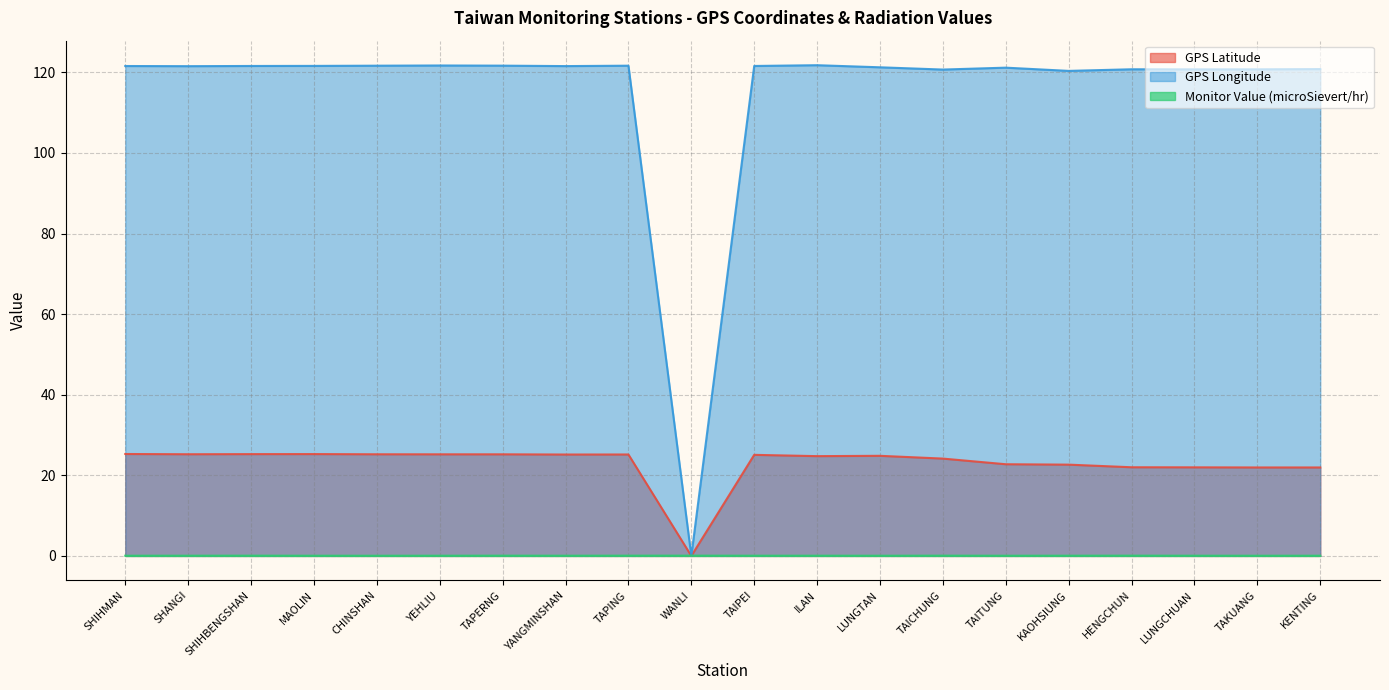

What is the average value of the GPS Latitude series?

23.0